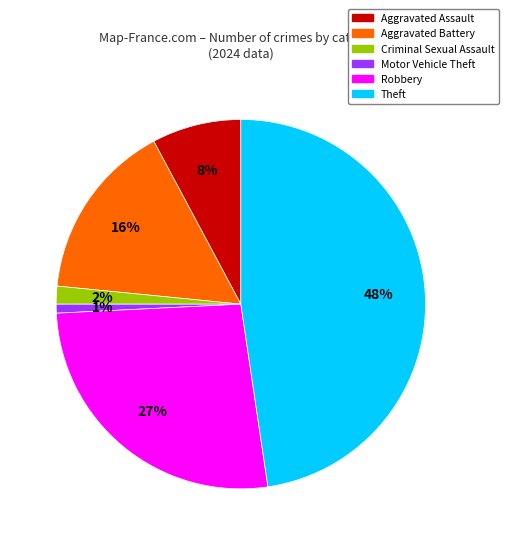

To the nearest percent, what percentage of the pie is Aggravated Assault?

8%